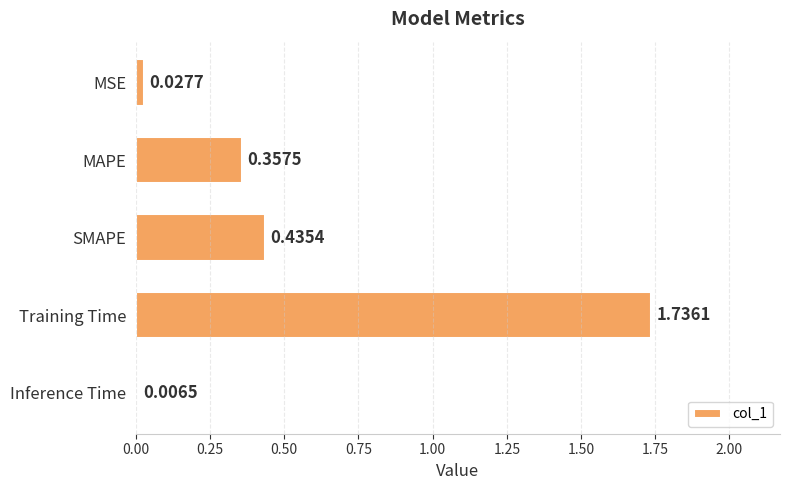

At which category does the chart reach its peak across all series?

Training Time